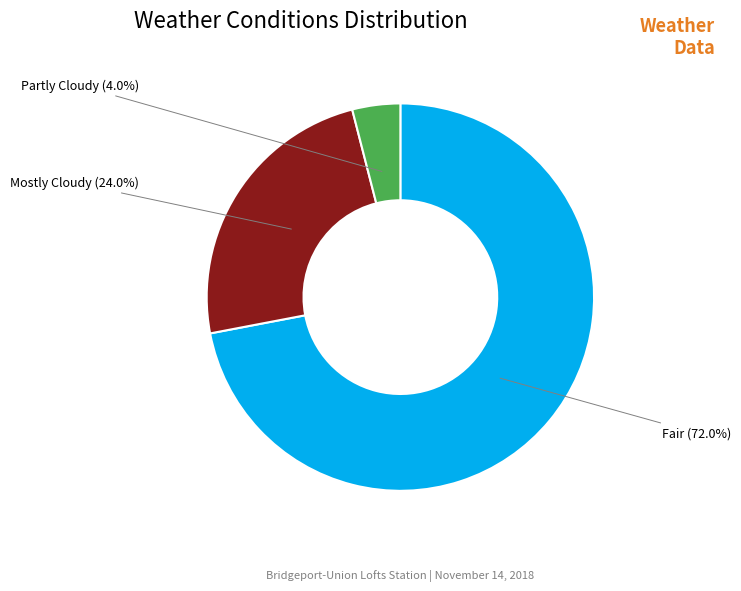

Is Fair the majority of the pie?

Yes